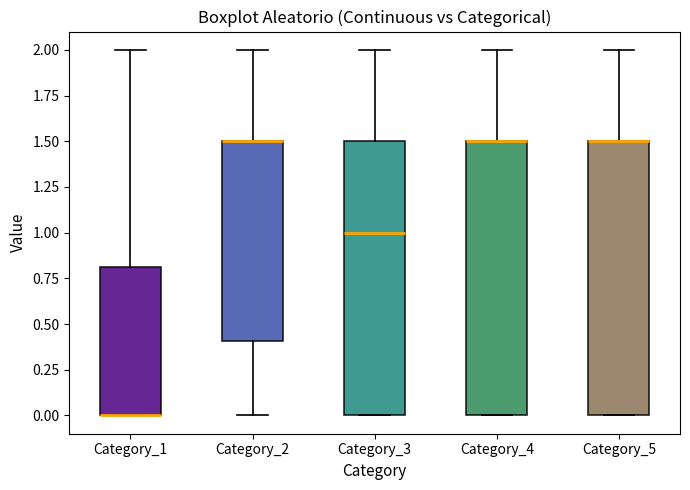

Reading left to right, transcribe this box plot: for each box, give where its median line is, the range the box spans, and where its two whiskers end, as read against the y-axis. The values are not printed on the chart, so give them approximately, as read against the axis.

Category_1: median 0.0 (drawn on the box's lower edge), box 0.0 to 0.8, whiskers 0.0 to 2.0
Category_2: median 1.5 (drawn on the box's upper edge), box 0.4 to 1.5, whiskers 0.0 to 2.0
Category_3: median 1.0, box 0.0 to 1.5, whiskers 0.0 to 2.0
Category_4: median 1.5 (drawn on the box's upper edge), box 0.0 to 1.5, whiskers 0.0 to 2.0
Category_5: median 1.5 (drawn on the box's upper edge), box 0.0 to 1.5, whiskers 0.0 to 2.0